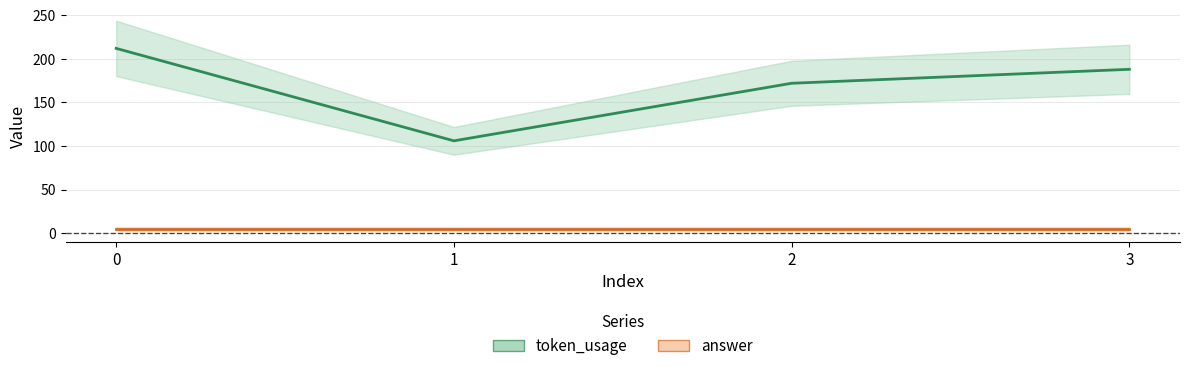

What is the change in value from 0 to 1?

-106